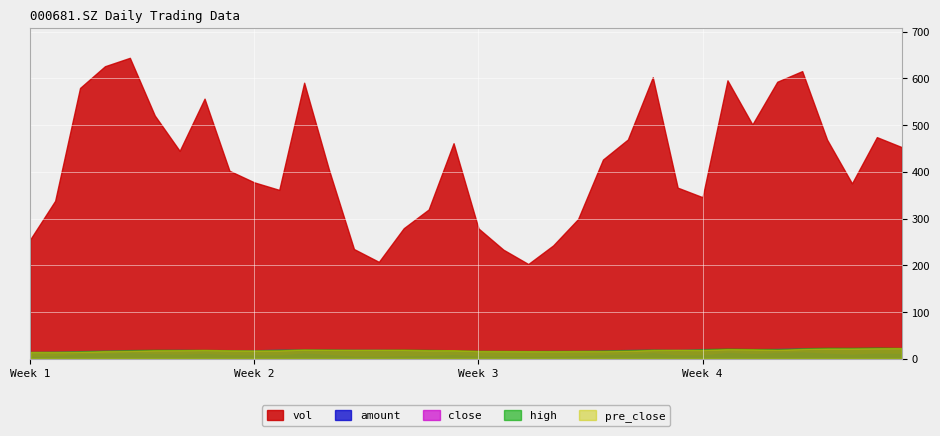

Which series has the largest range (max minus min)?

vol